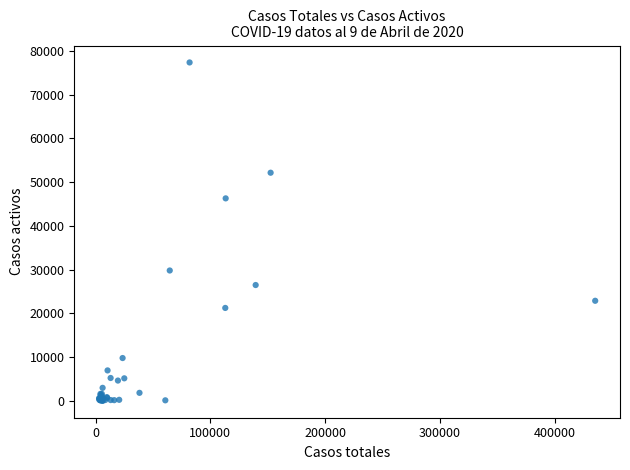

What Y value in the scatter plot is closest to 38697?

46300